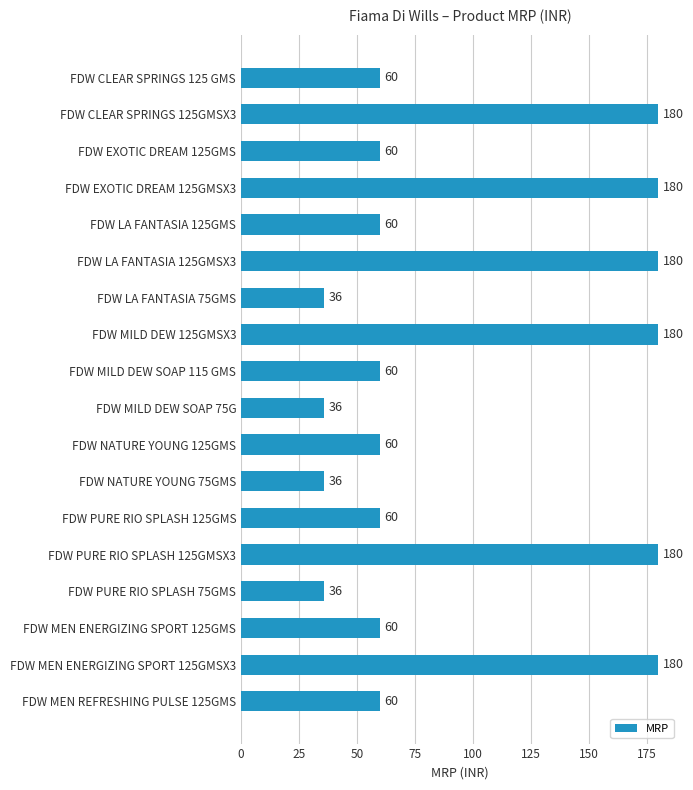

What is the smallest value displayed?

36